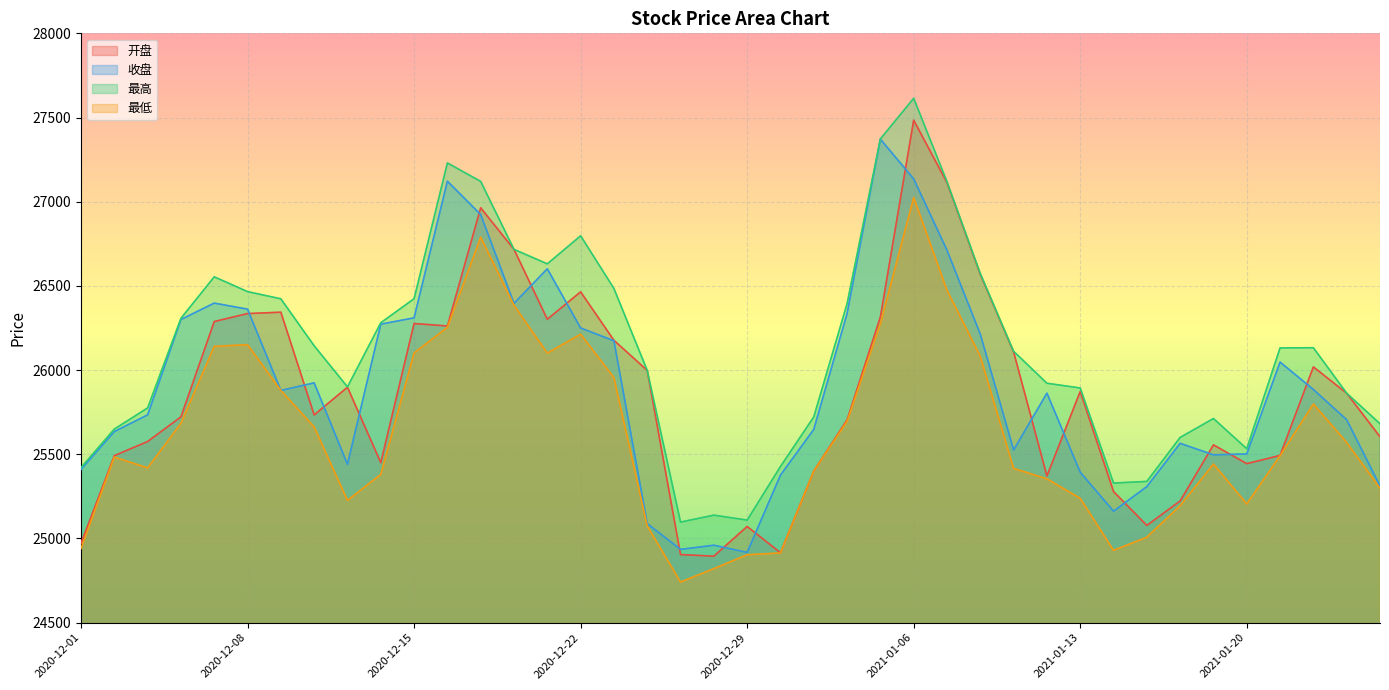

Rank the series at 2021-01-11 from highest to lowest value.

最高, 开盘, 收盘, 最低